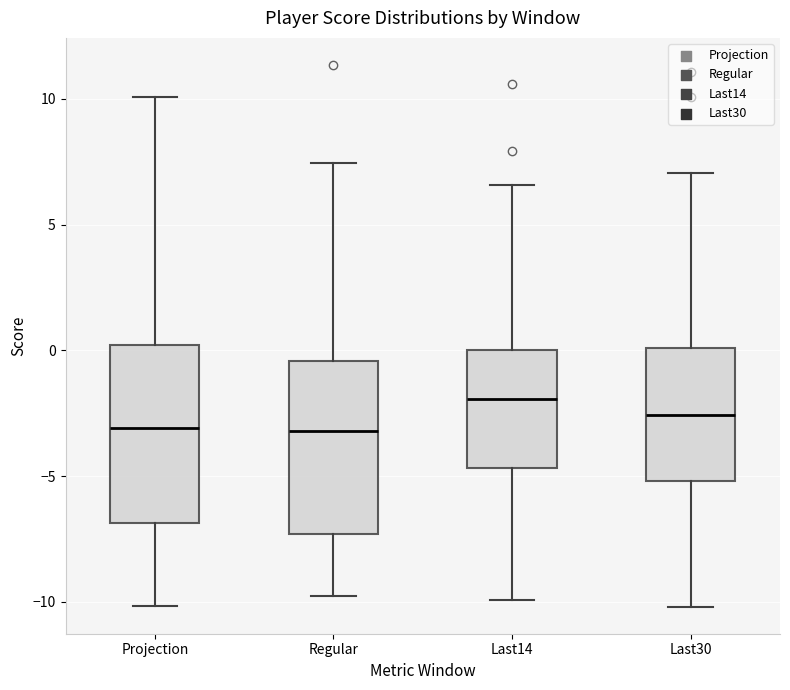

Reading left to right, read every box against the y-axis: the position of its median line, the range the box covers, and the ends of its whiskers. The values are not printed on the chart, so give them approximately, as read against the axis.

Projection: median -3.0, box -7.0 to 0.0, whiskers -10.0 to 10.0
Regular: median -3.0, box -7.5 to -0.5, whiskers -10.0 to 7.5
Last14: median -2.0, box -4.5 to 0.0, whiskers -10.0 to 6.5
Last30: median -2.5, box -5.0 to 0.0, whiskers -10.0 to 7.0